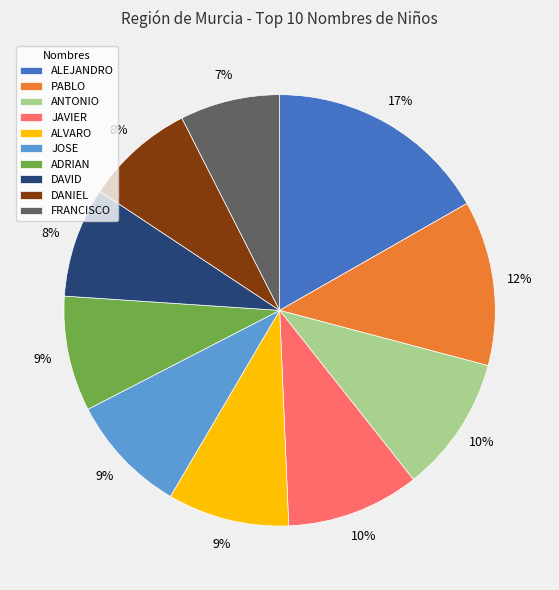

True or false: JAVIER accounts for 21% of the total.

False